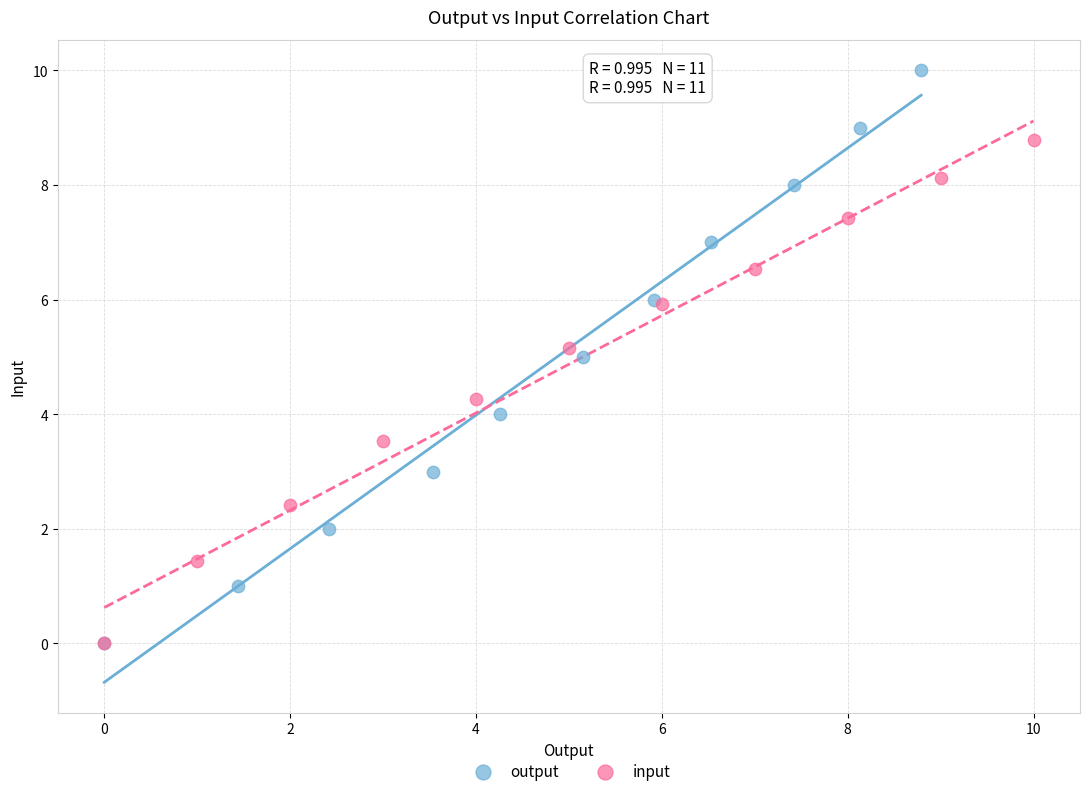

Which series has the widest spread of Y values?

output